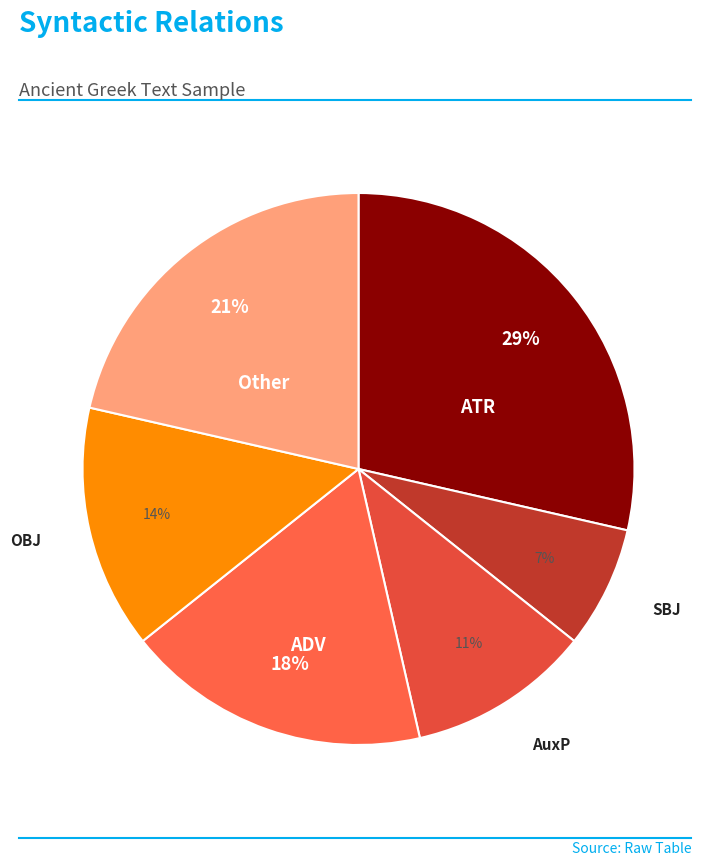

How many slices are in this pie chart?

6